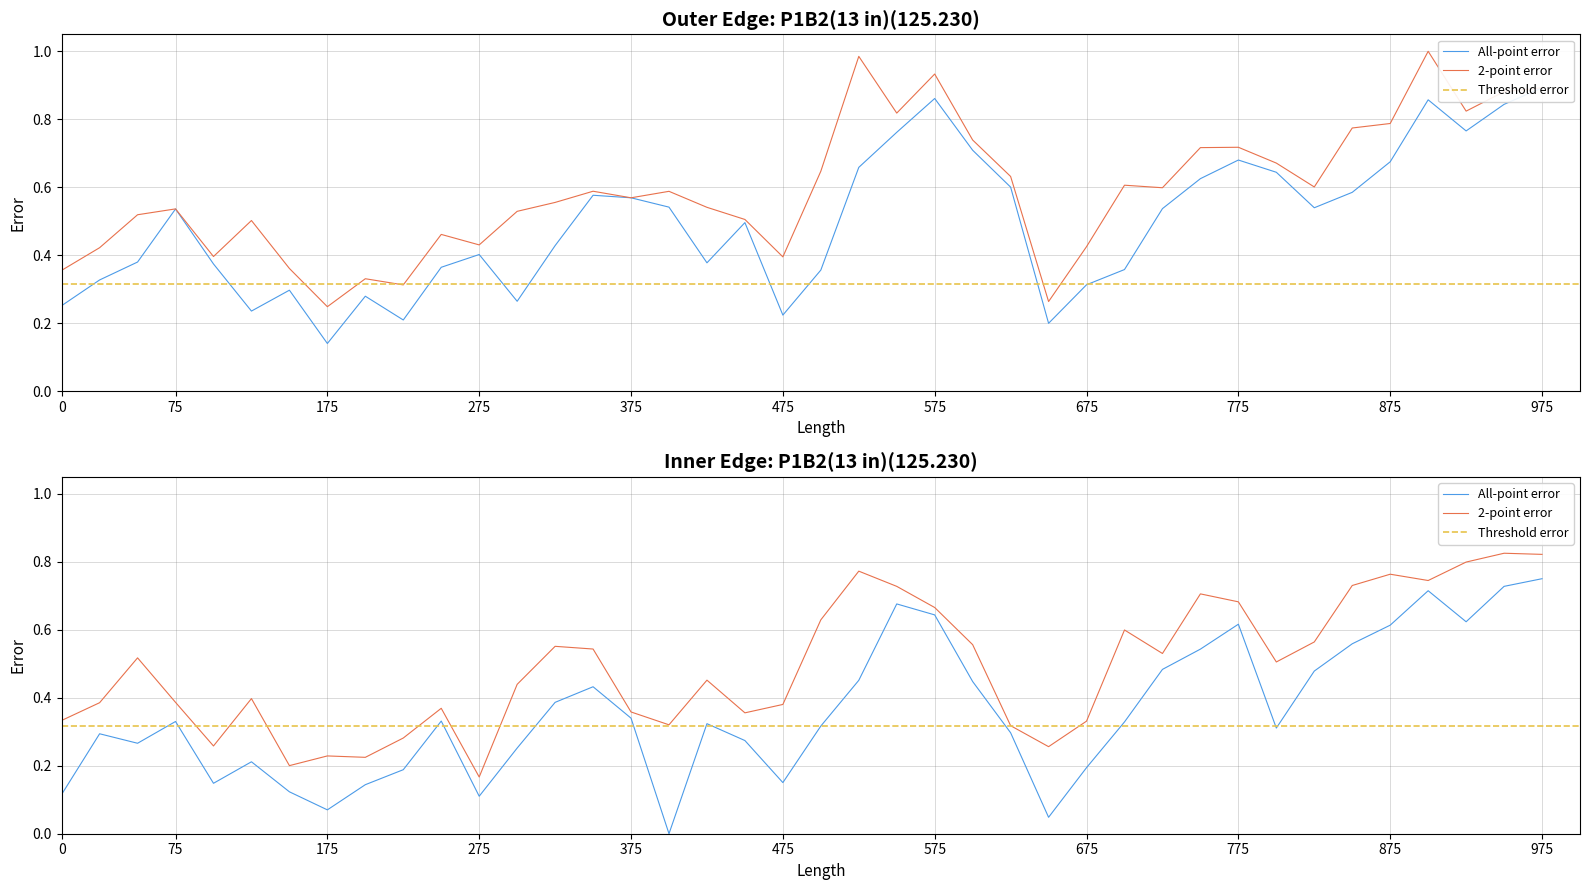

Which series has the largest range (max minus min)?

open